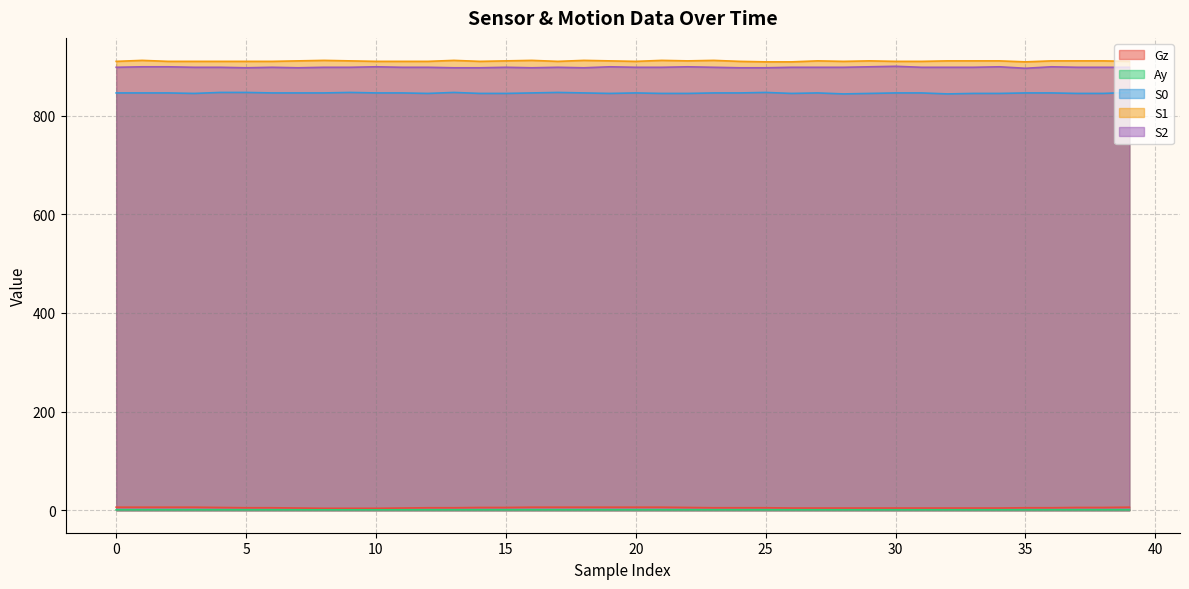

What is the minimum value for Gz?

3.9